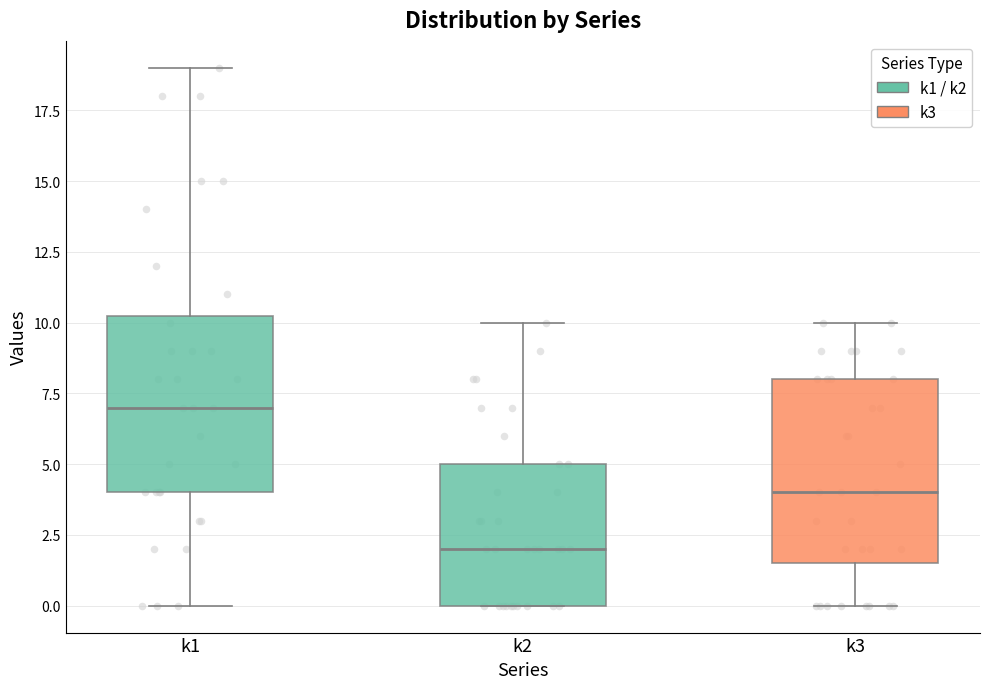

Where does the lower whisker of the box for k3 end on the y-axis? The values are not printed on the chart, so give them approximately, as read against the axis.

0.0